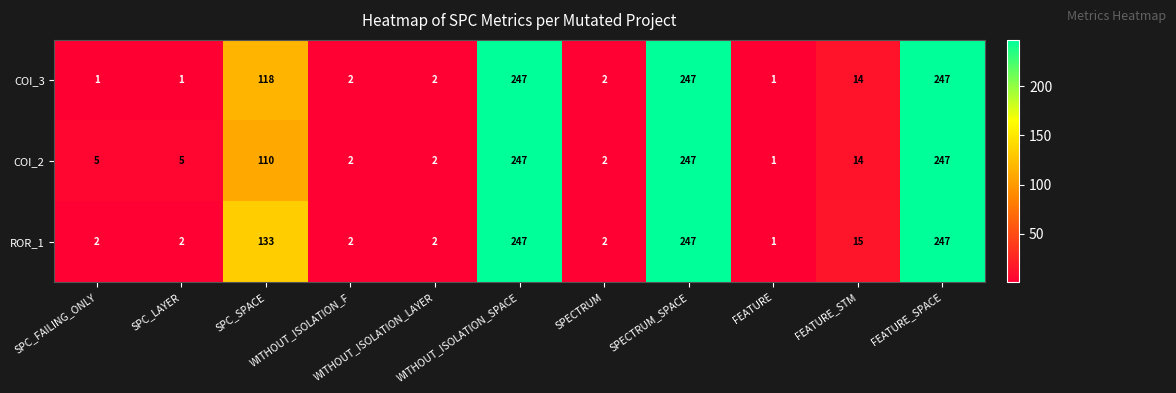

Which series has the largest total across all categories?

ROR_1